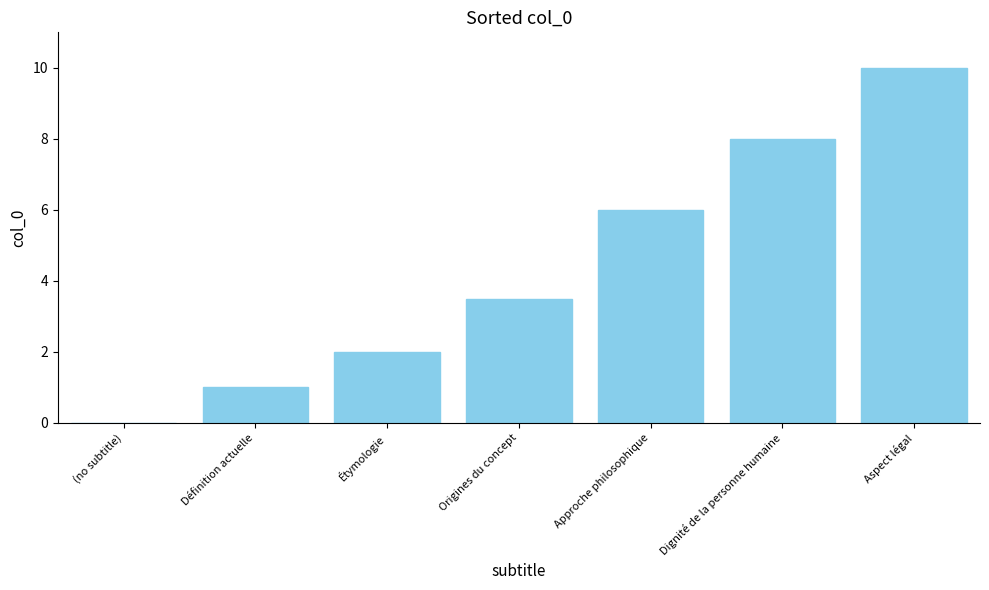

True or false: the data shows 6.0 at Approche philosophique.

True